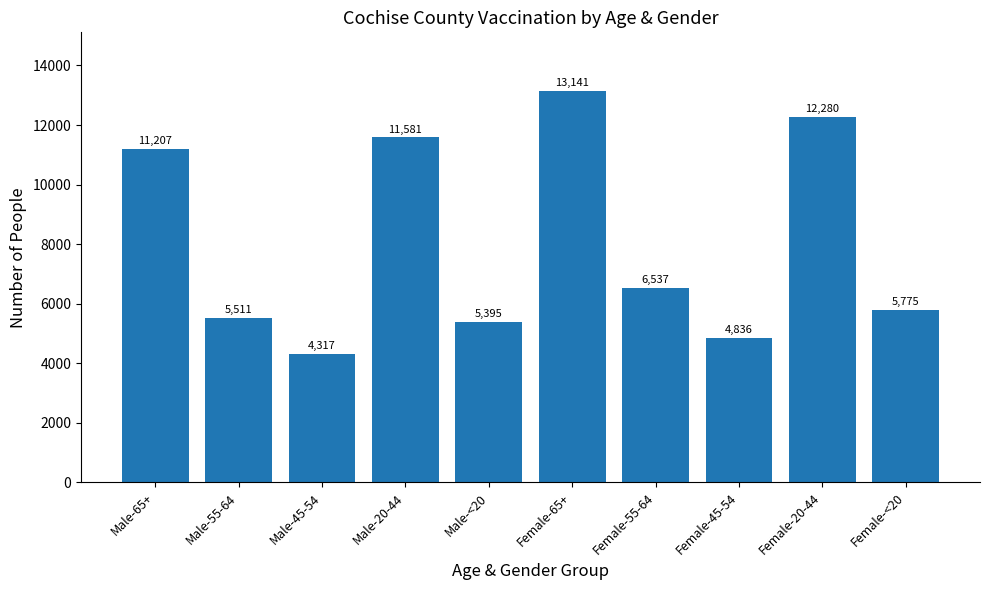

Reading left to right, extract all data points from this chart.

Male-65+=11207	Male-55-64=5511	Male-45-54=4317	Male-20-44=11581	Male-<20=5395	Female-65+=13141	Female-55-64=6537	Female-45-54=4836	Female-20-44=12280	Female-<20=5775